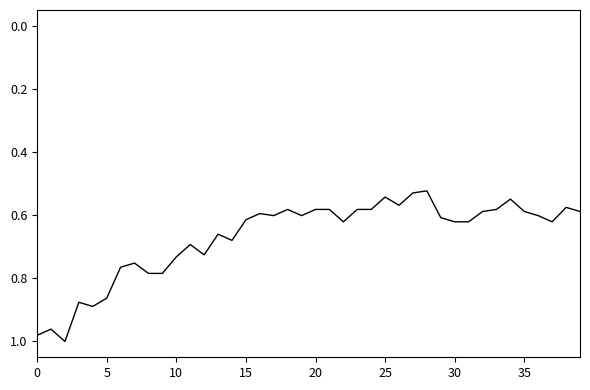

True or false: there are more than 0 points higher than both neighbors.

True